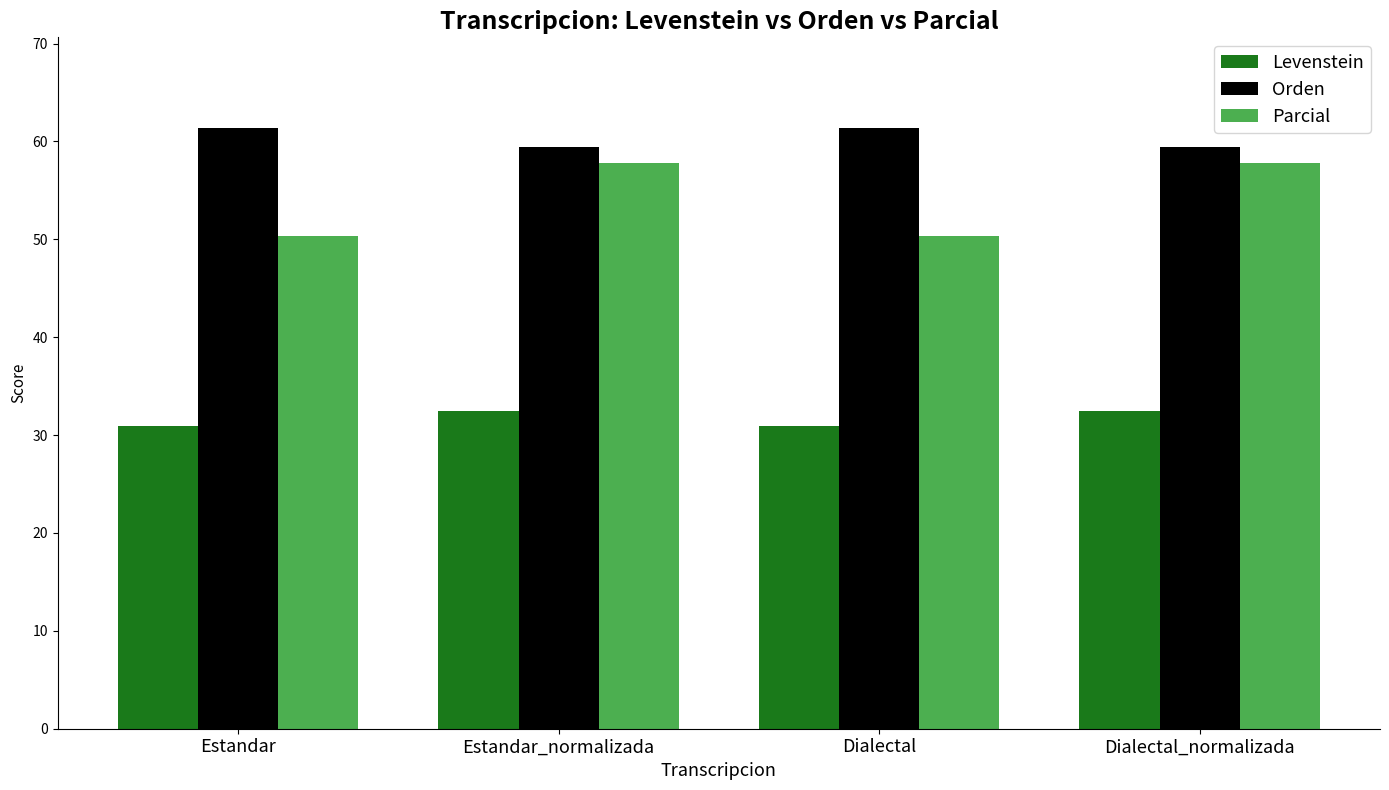

How many bars are there in total?

12